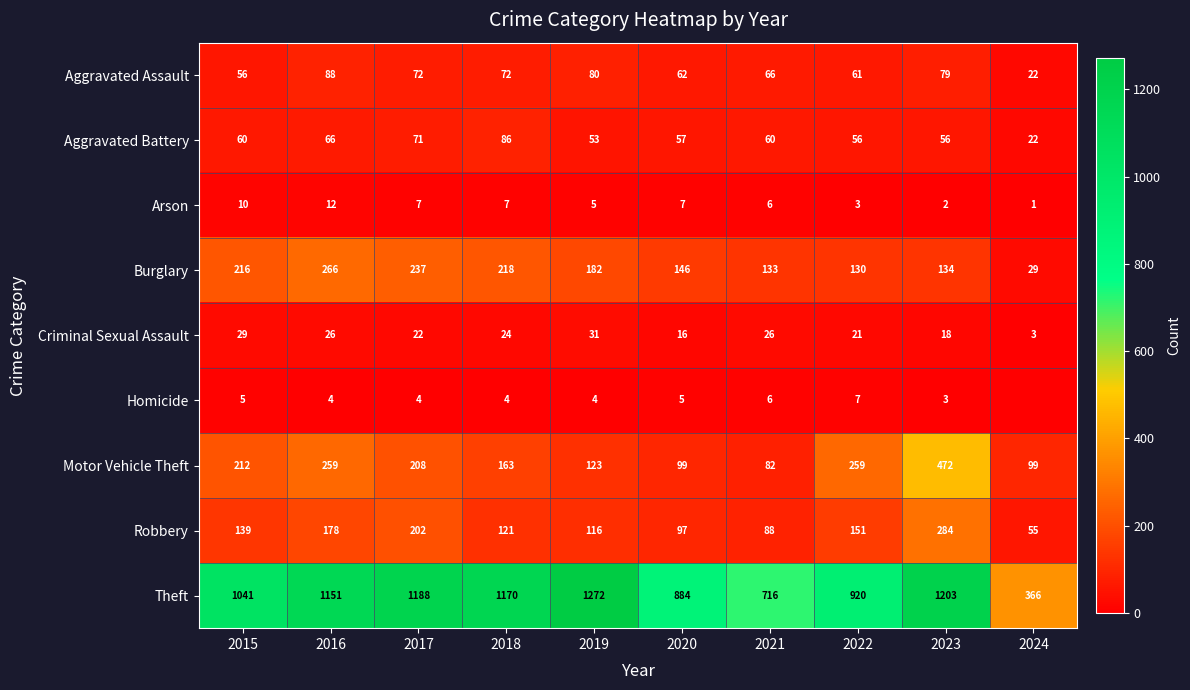

Between 2018 and 2023, which series saw the biggest shift?

Motor Vehicle Theft